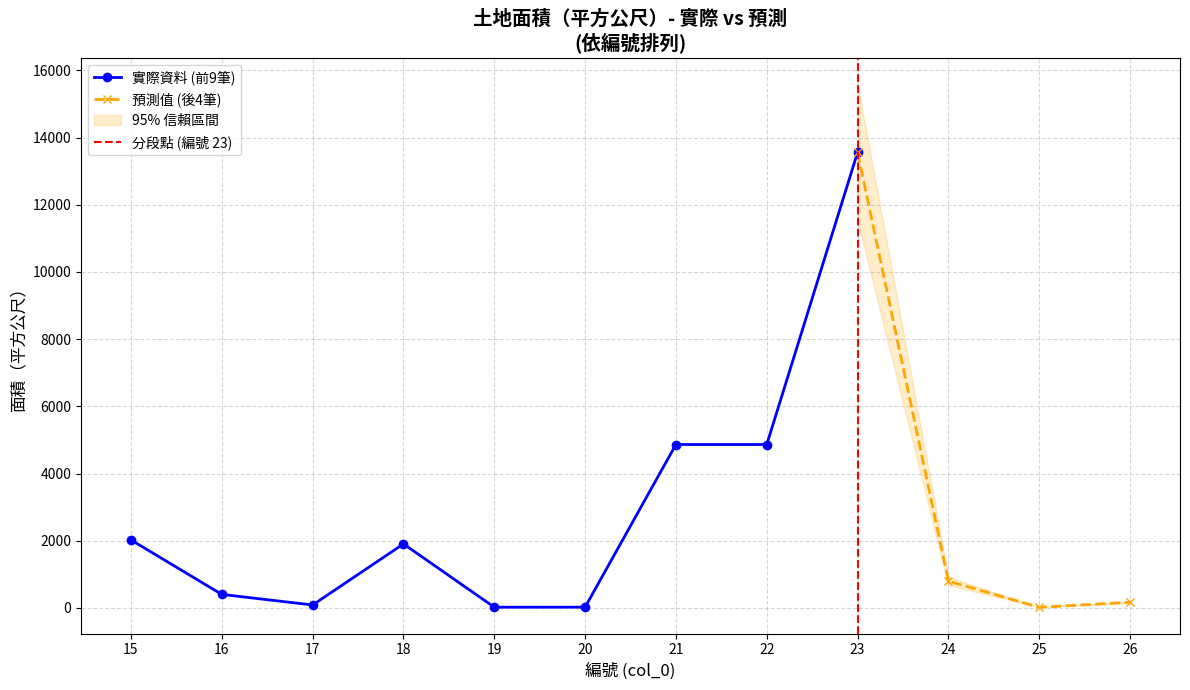

Reading right to left, what are all the values shown in this chart?

26=168.0	25=19.0	24=796.0	23=13559.0	22=4863.8	21=4863.8	20=22.2	19=21.2	18=1904.8	17=87.0	16=402.0	15=2023.0